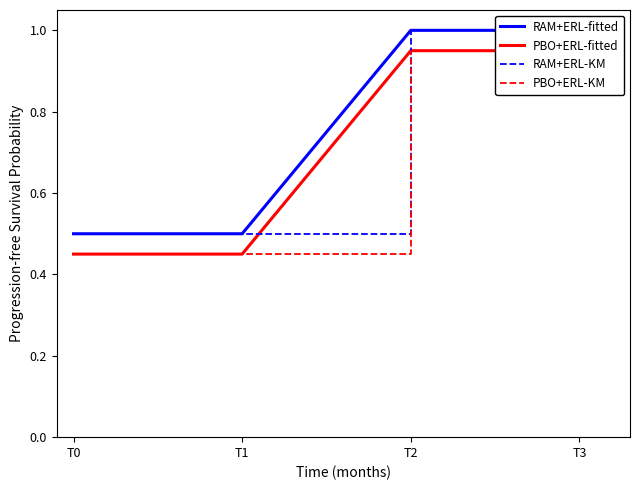

Which series has the widest spread of values?

RAM+ERL-fitted